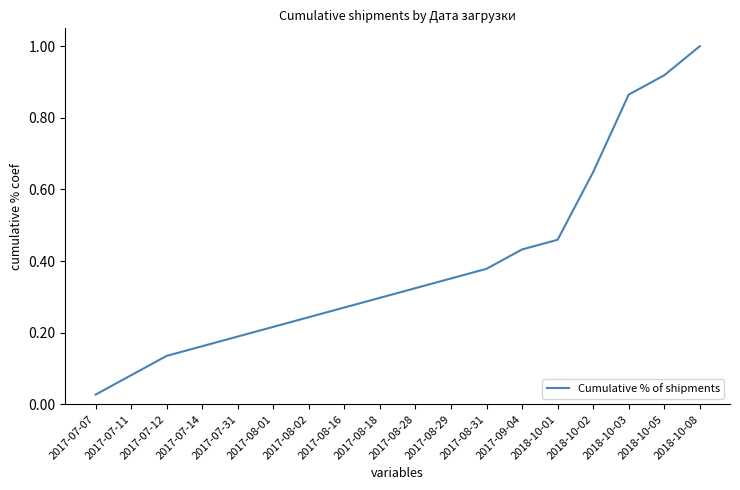

True or false: the data has more than 2 interior local peaks.

False